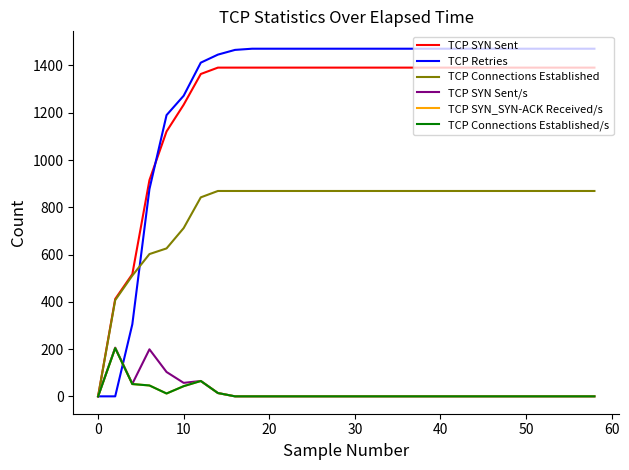

Which series ends up on top after the final intersection of TCP Retries and TCP Connections Established?

TCP Retries